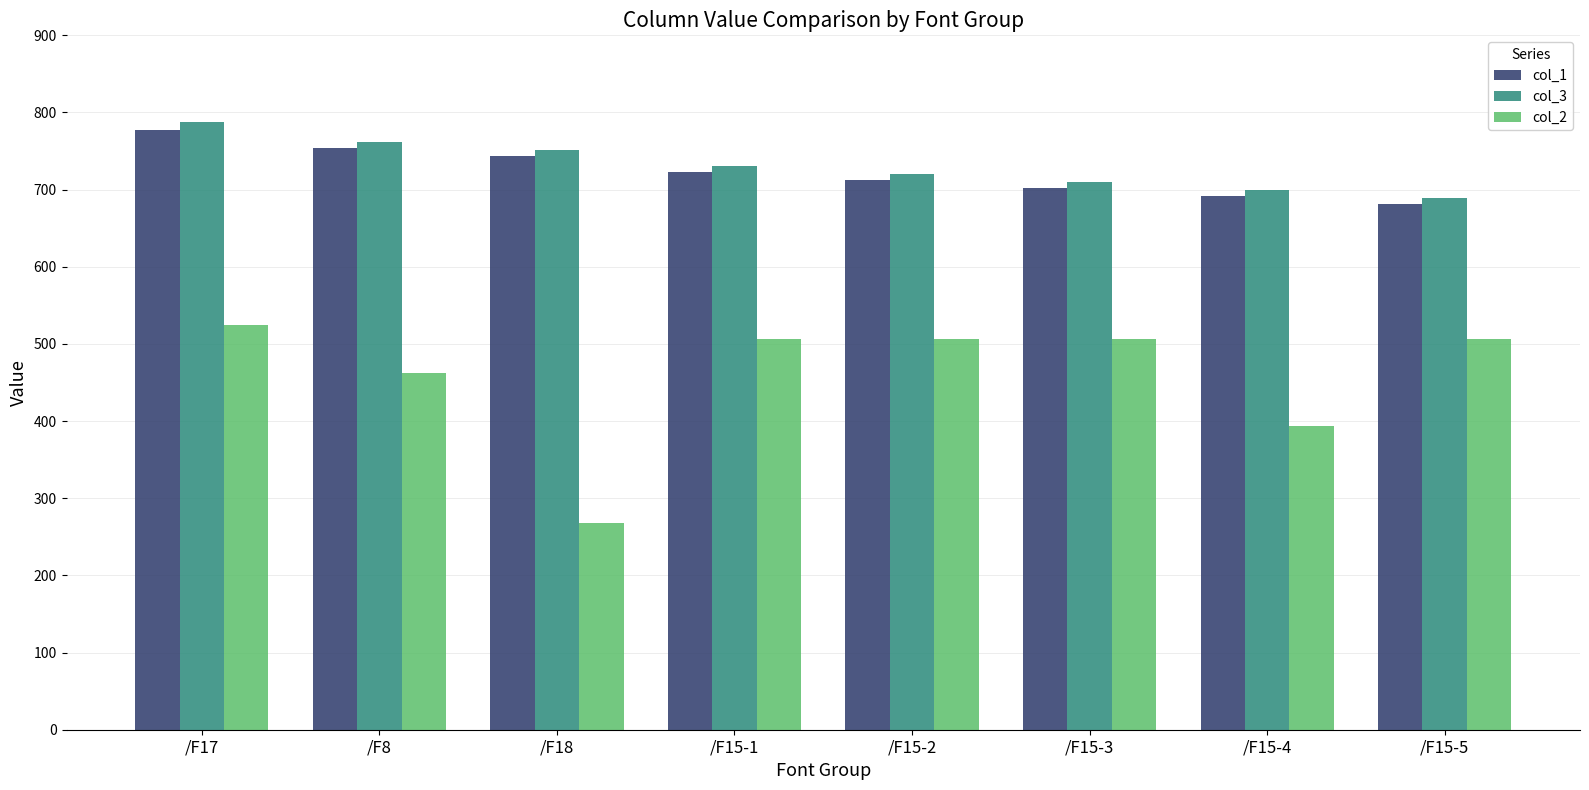

What is the total value across all series at /F8?

1977.7